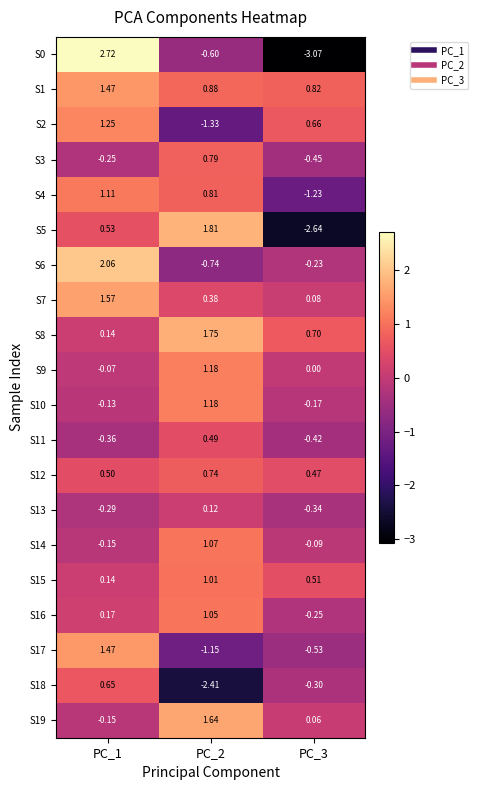

Is the value of S12 at PC_3 greater than the value of S14 at PC_1?

Yes